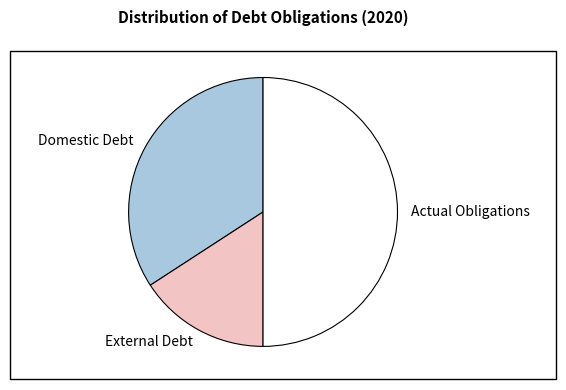

Does External Debt represent more than half of the total?

No